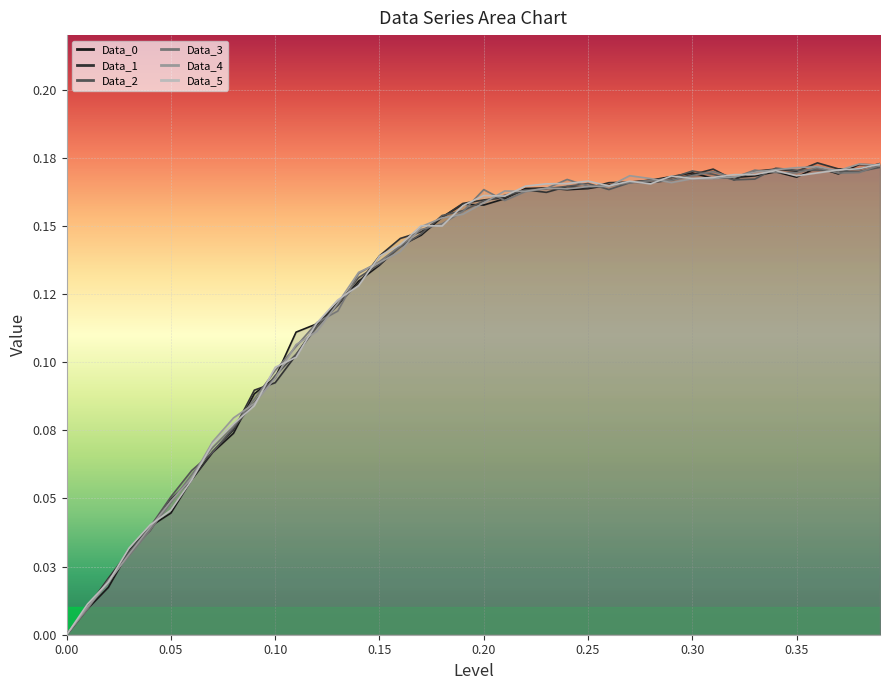

What is the average value of the Data_2 series?

0.1